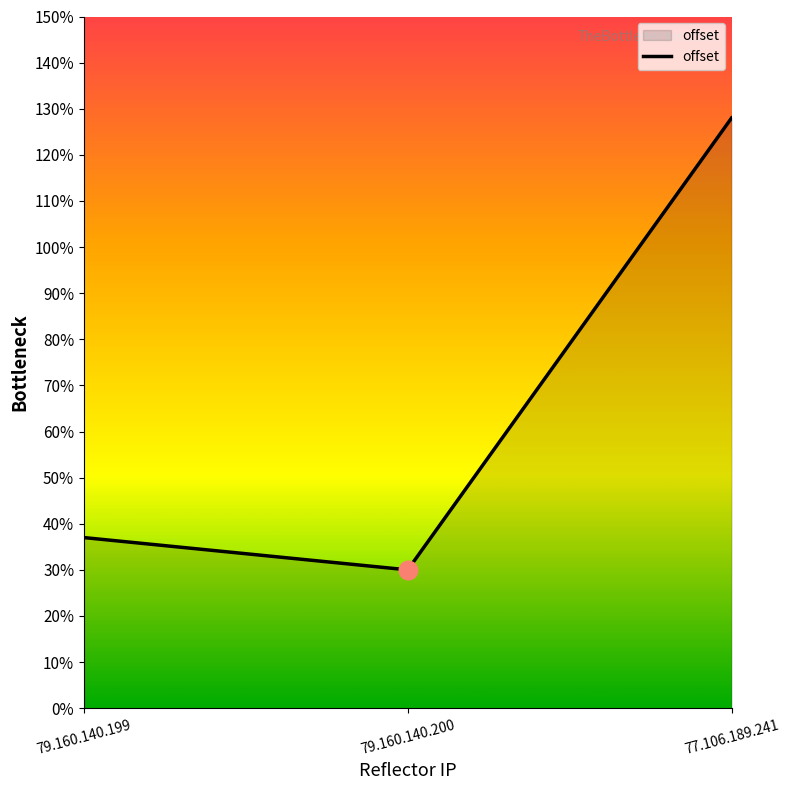

What is the ratio of the value at 79.160.140.199 to the value at 77.106.189.241?

0.3